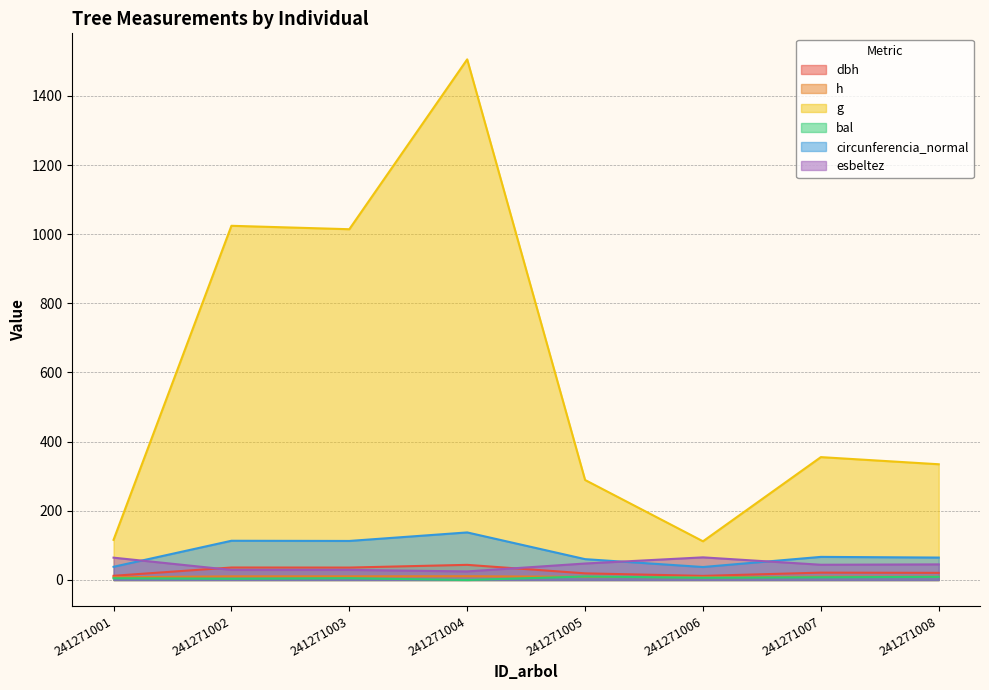

True or false: circunferencia_normal has more than 0 points higher than both neighbors.

True